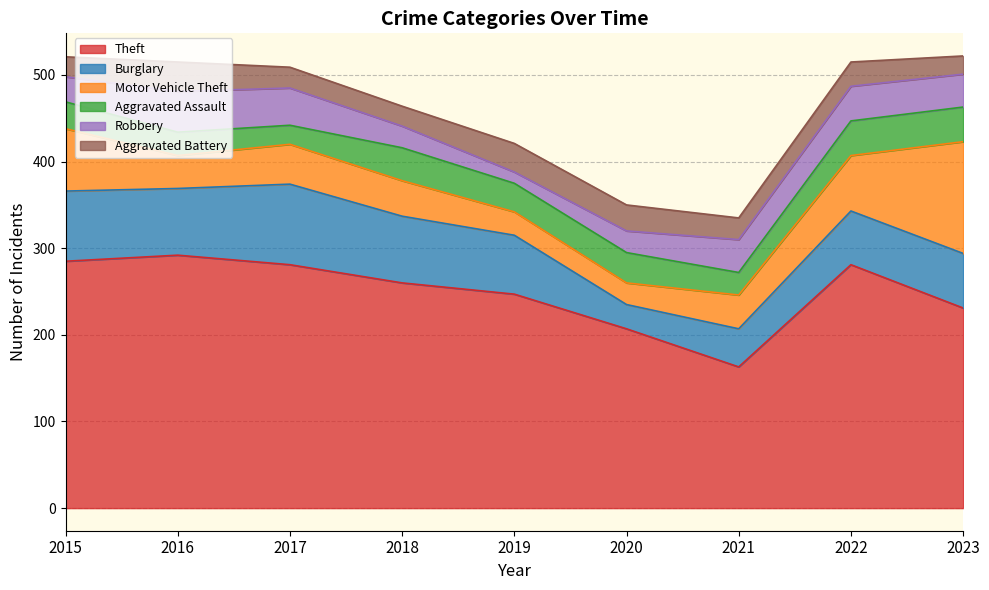

Where do Aggravated Assault and Robbery first cross each other?

2015 and 2016